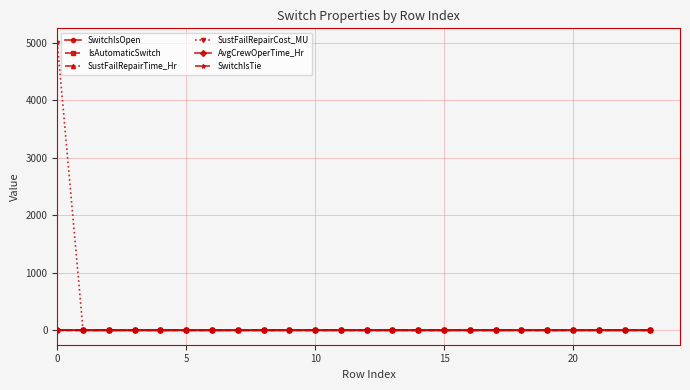

Which series has the widest spread of values?

SustFailRepairCost_MU